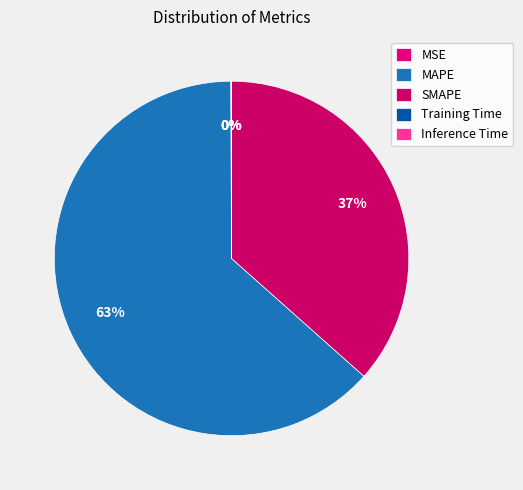

What is the smallest slice in the pie chart?

Inference Time